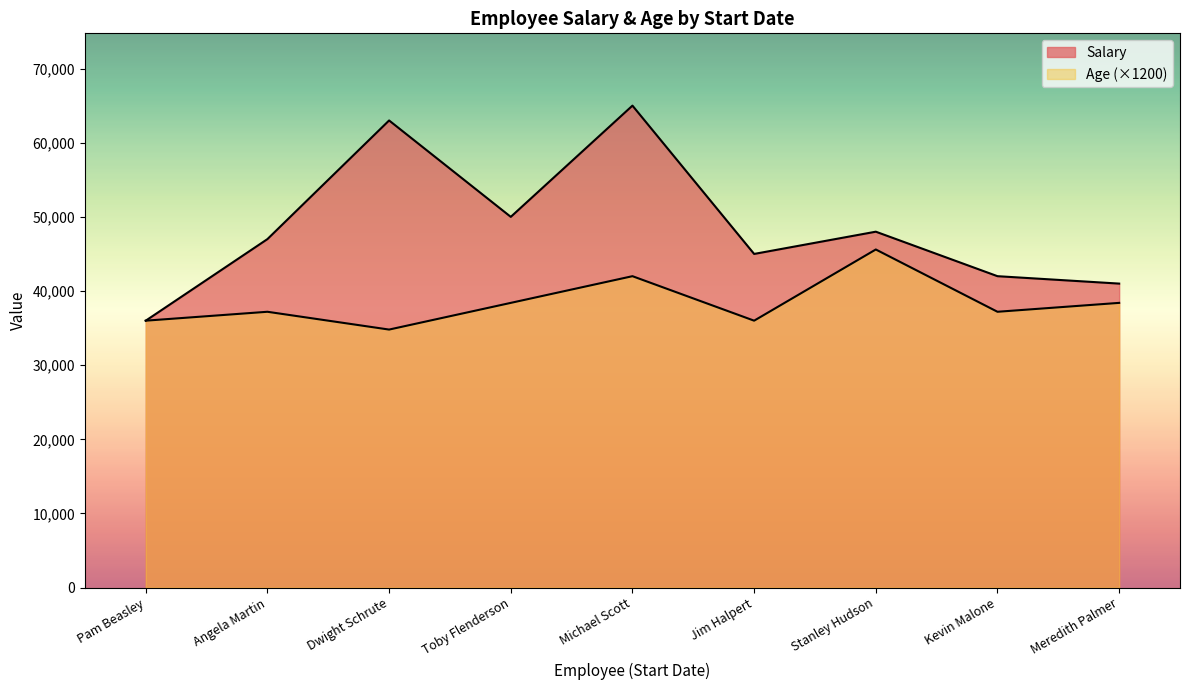

Rank the series by their maximum value, from highest to lowest.

Salary, Age